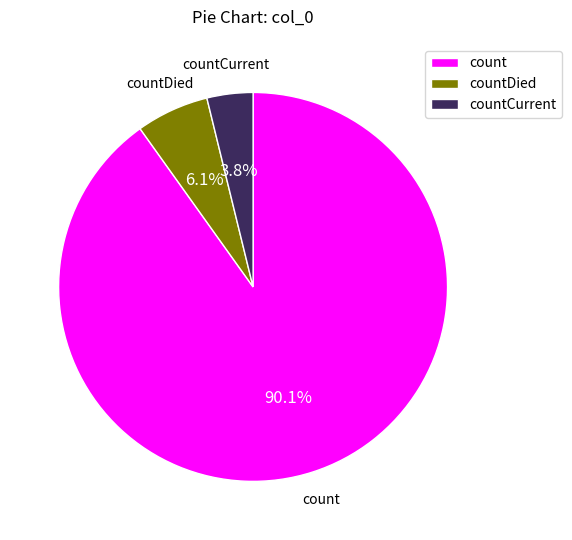

To the nearest percent, what percentage of the pie is count?

90%